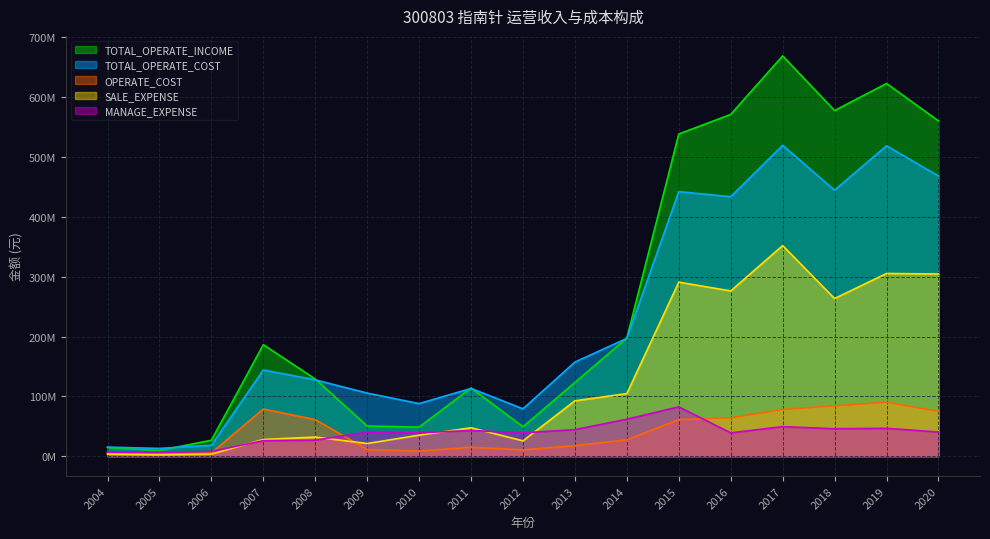

True or false: TOTAL_OPERATE_COST has a value of 113183660.0 at 2011.

True